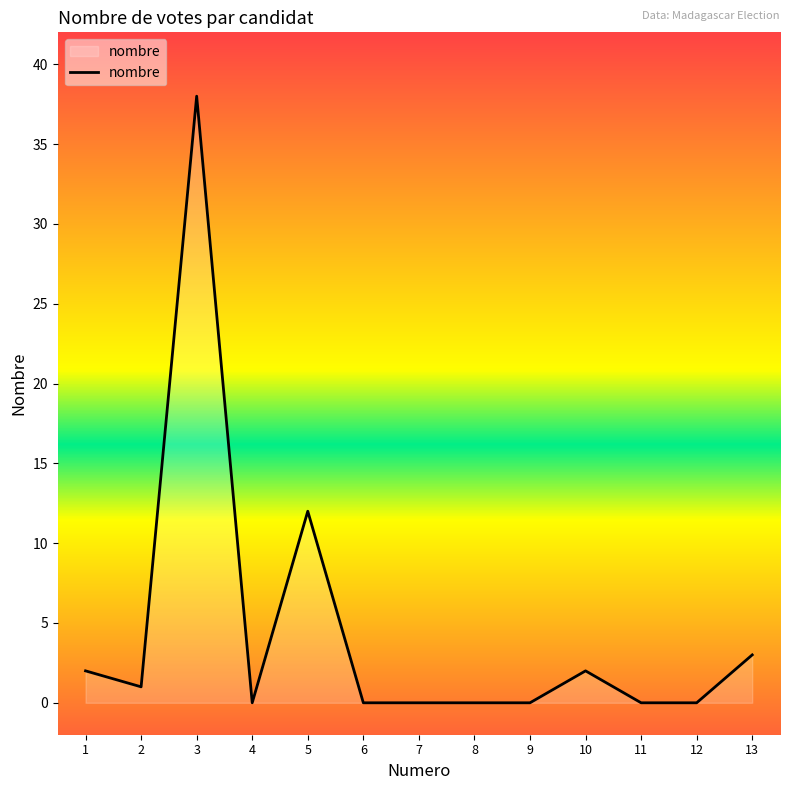

Approximately how many times larger is the value at 10 compared to 5?

0.2